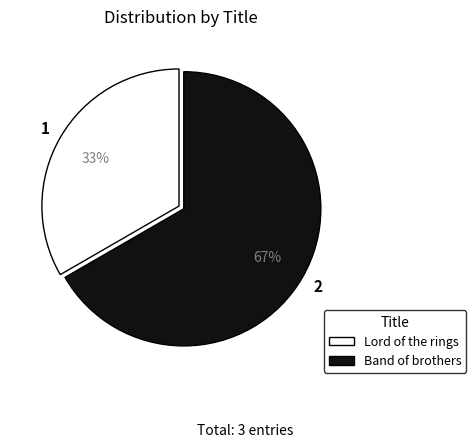

Do Band of brothers and Lord of the rings together represent more than half of the pie?

Yes